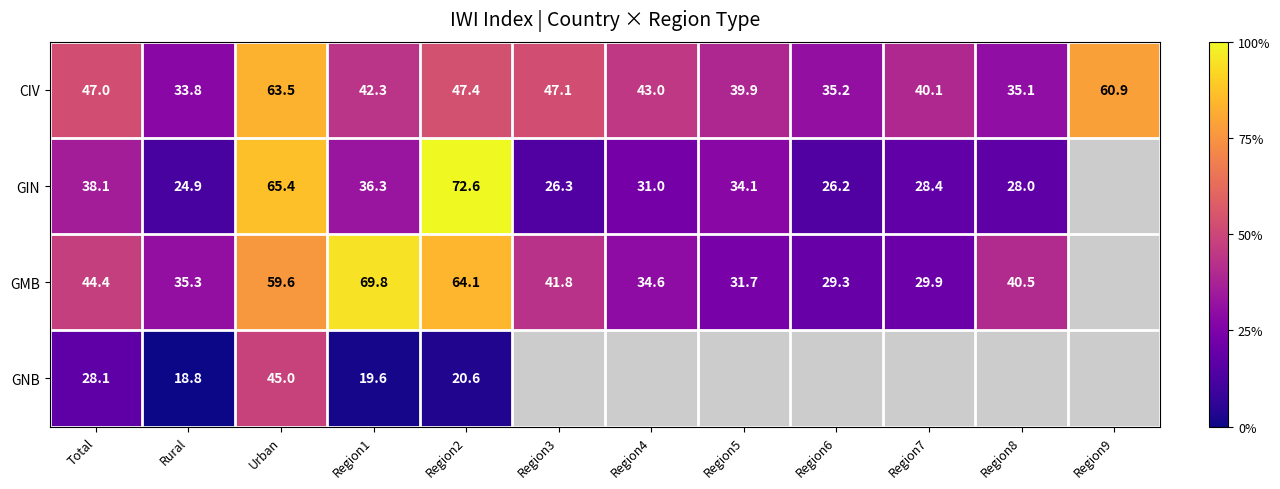

What is the difference between the highest and lowest values at Region2?

52.0